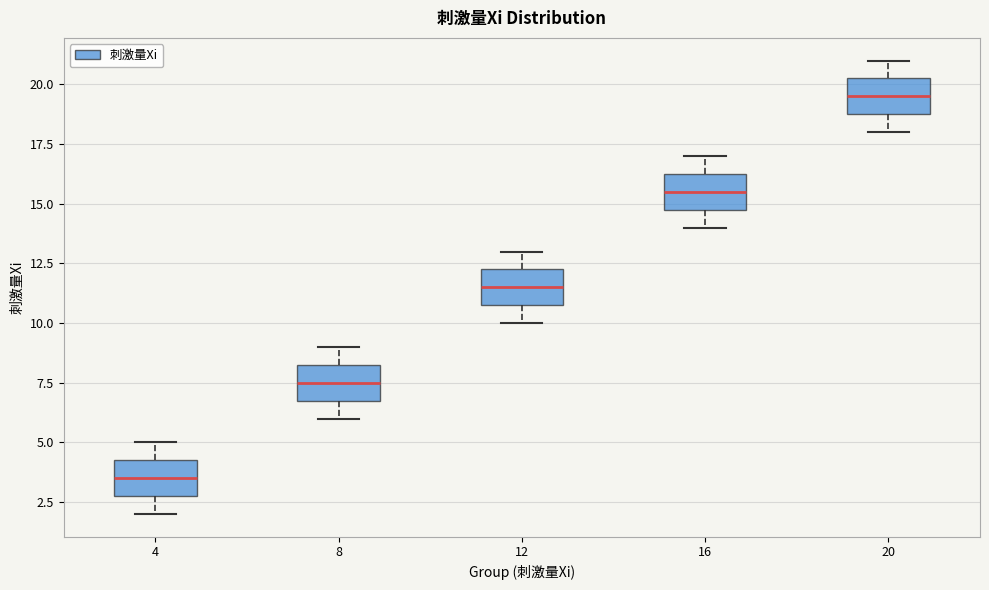

Reading left to right, transcribe this box plot: for each box, give where its median line is, the range the box spans, and where its two whiskers end, as read against the y-axis. The values are not printed on the chart, so give them approximately, as read against the axis.

4: median 3.5, box 3.0 to 4.5, whiskers 2.0 to 5.0
8: median 7.5, box 7.0 to 8.5, whiskers 6.0 to 9.0
12: median 11.5, box 11.0 to 12.5, whiskers 10.0 to 13.0
16: median 15.5, box 15.0 to 16.5, whiskers 14.0 to 17.0
20: median 19.5, box 19.0 to 20.5, whiskers 18.0 to 21.0